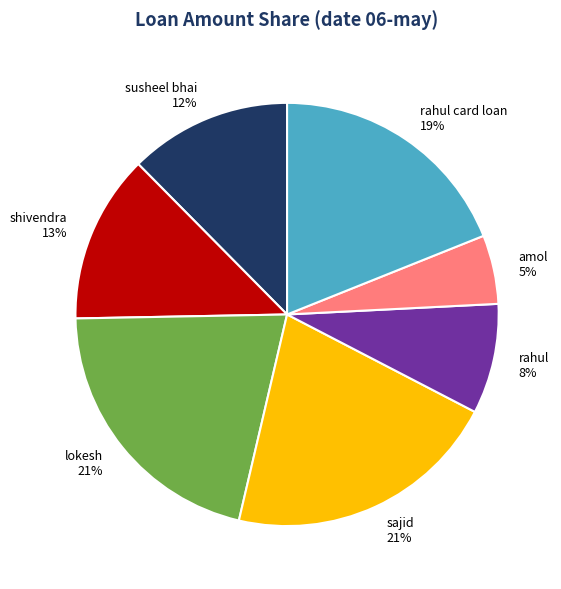

Which category has the smallest portion of the pie?

amol